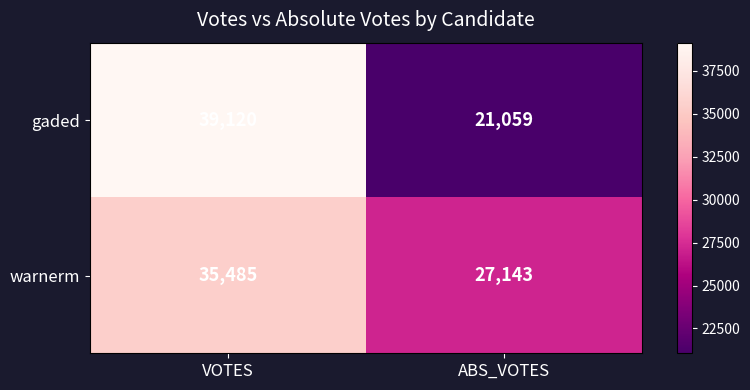

Read the warnerm value at VOTES, to the nearest 100.

35500